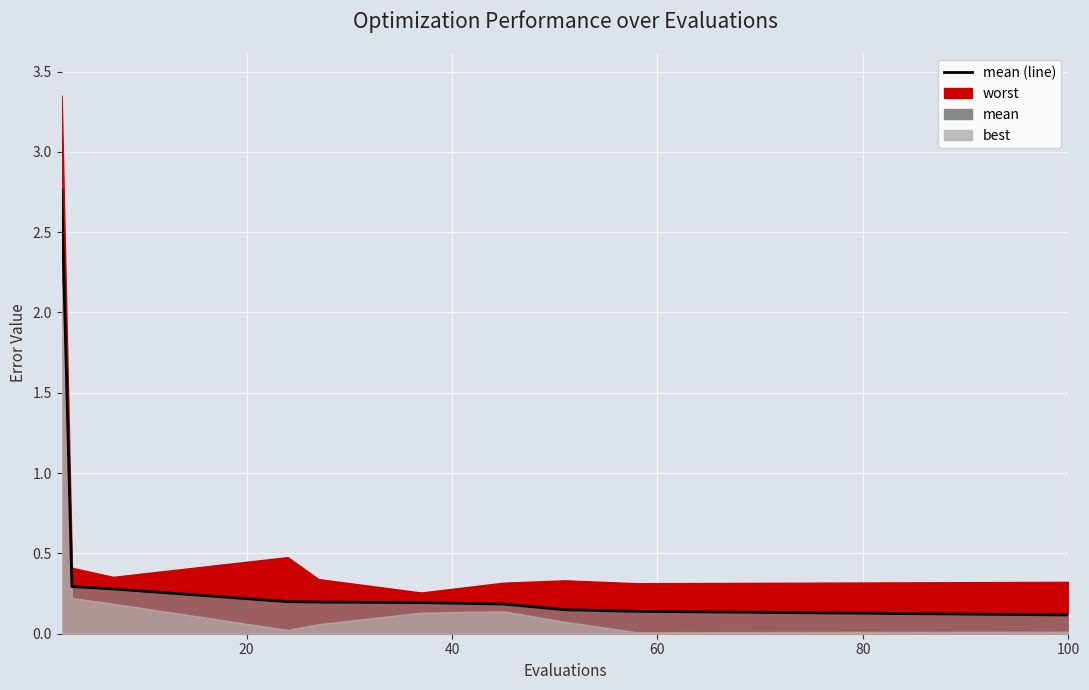

True or false: the data shows 0.3 at 100.

False